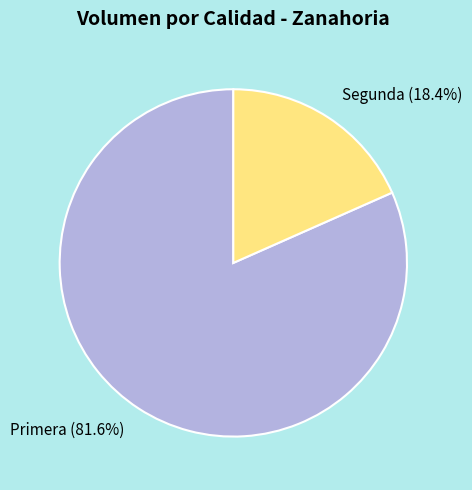

How many slices are in this pie chart?

2